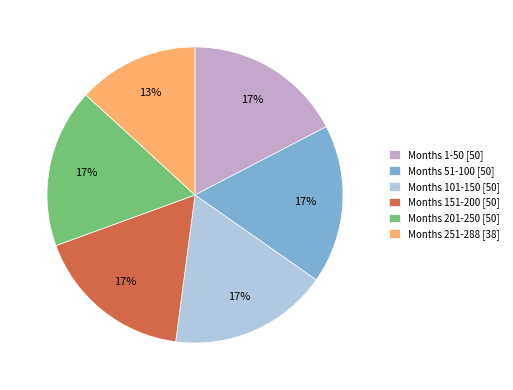

Does any single category account for the majority?

No